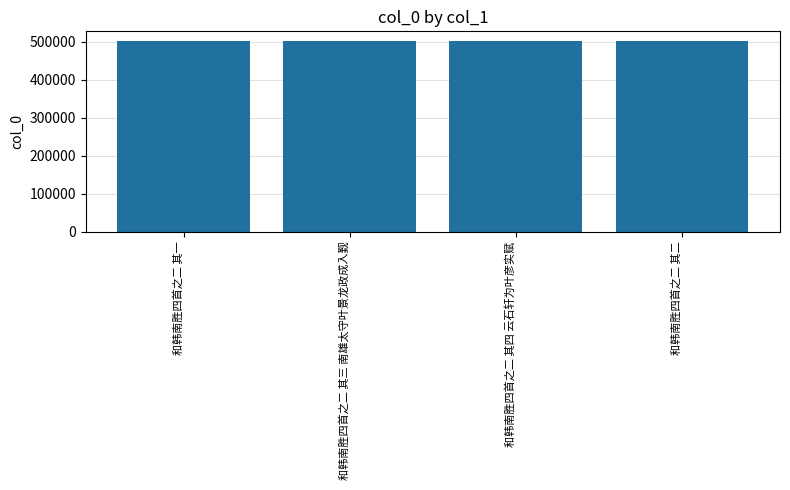

The chart shows a value of 501798 at 和韩南胜四首之二 其一. True or false?

True